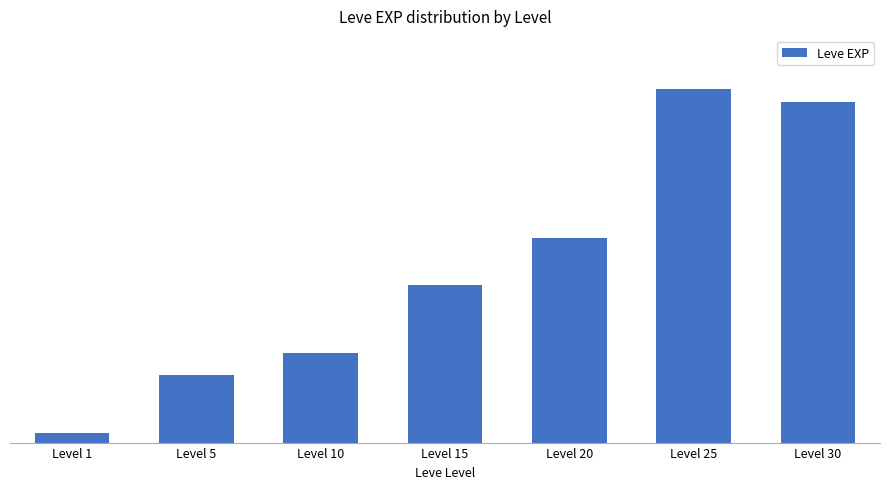

Are the bars horizontal?

No